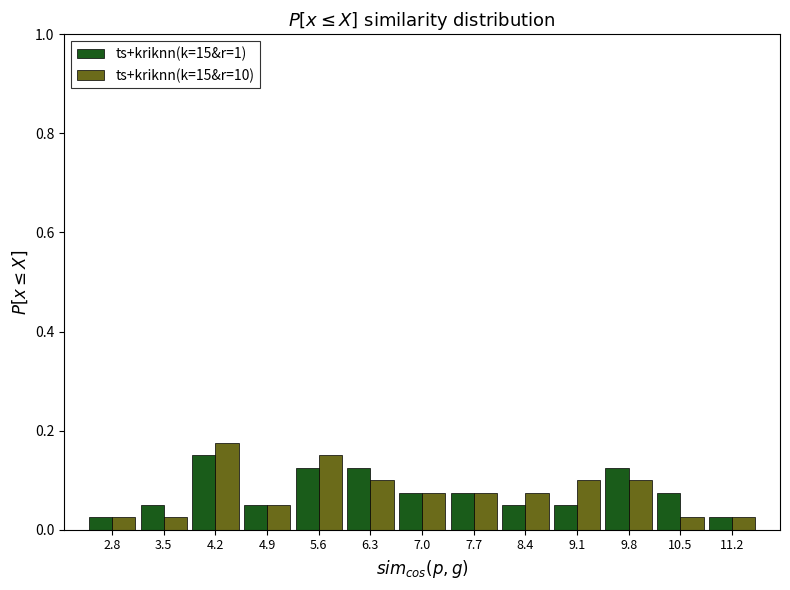

In the ts+kriknn(k=15&r=1) series, which range on the x-axis has the tallest bar?

3.81 to 4.51